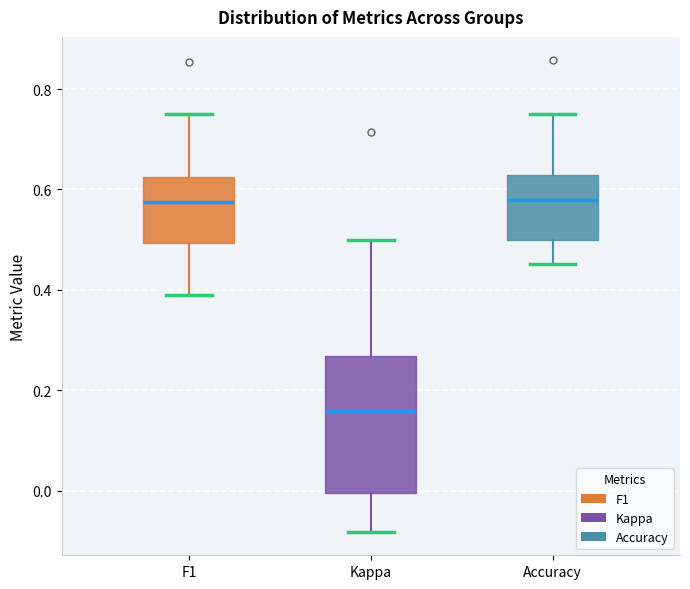

Reading left to right, read every box against the y-axis: the position of its median line, the range the box covers, and the ends of its whiskers. The values are not printed on the chart, so give them approximately, as read against the axis.

F1: median 0.58, box 0.50 to 0.62, whiskers 0.38 to 0.76
Kappa: median 0.16, box 0.00 to 0.26, whiskers -0.08 to 0.50
Accuracy: median 0.58, box 0.50 to 0.62, whiskers 0.46 to 0.76